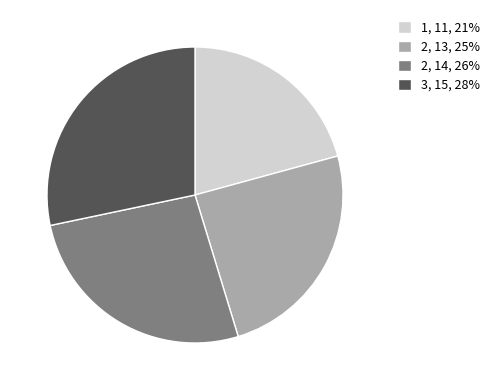

Approximately how many times larger is the value at 2, 14, 26% compared to 3, 15, 28%?

0.9